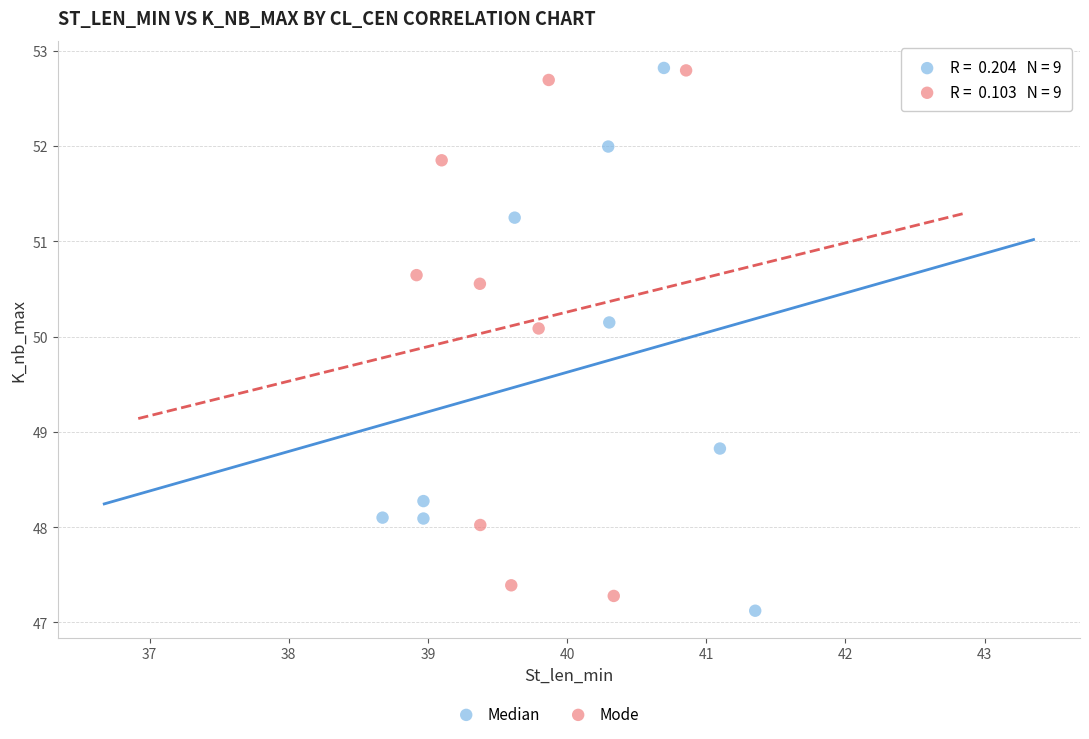

Which series has the widest spread of Y values?

Median